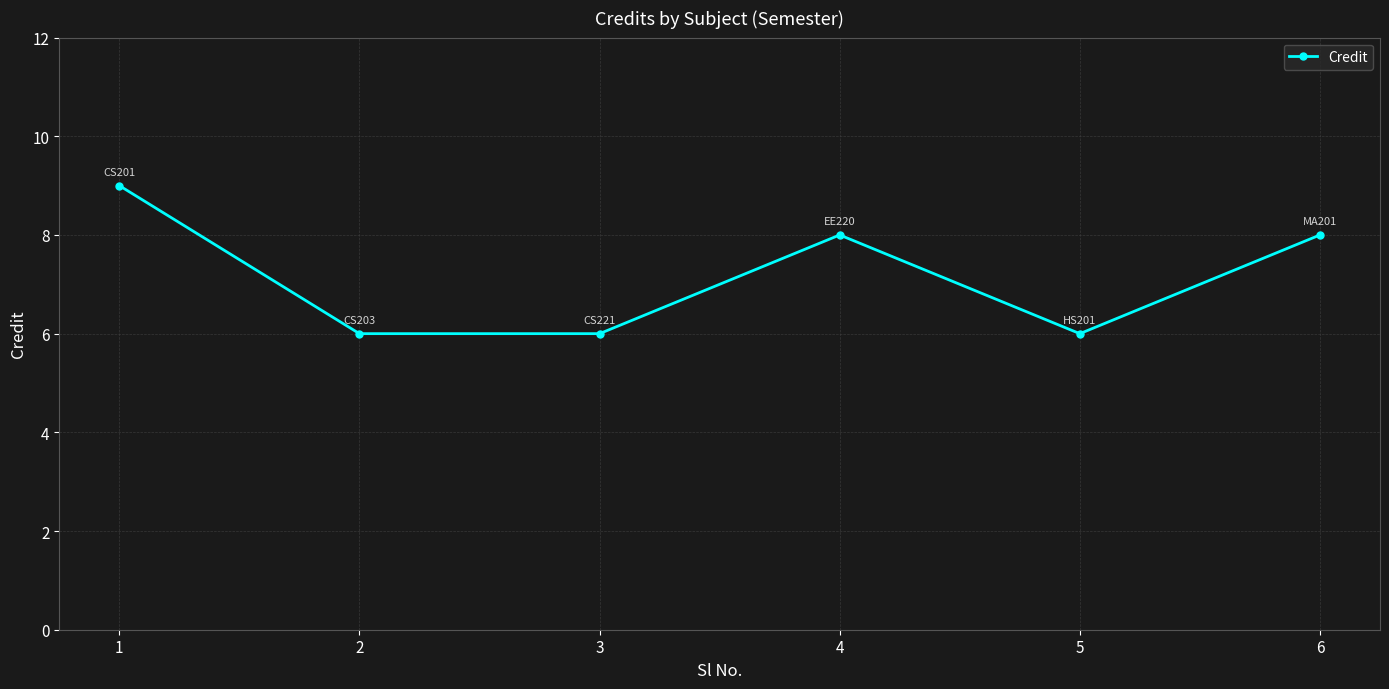

Reading left to right, what are all the values shown in this chart?

9	6	6	8	6	8